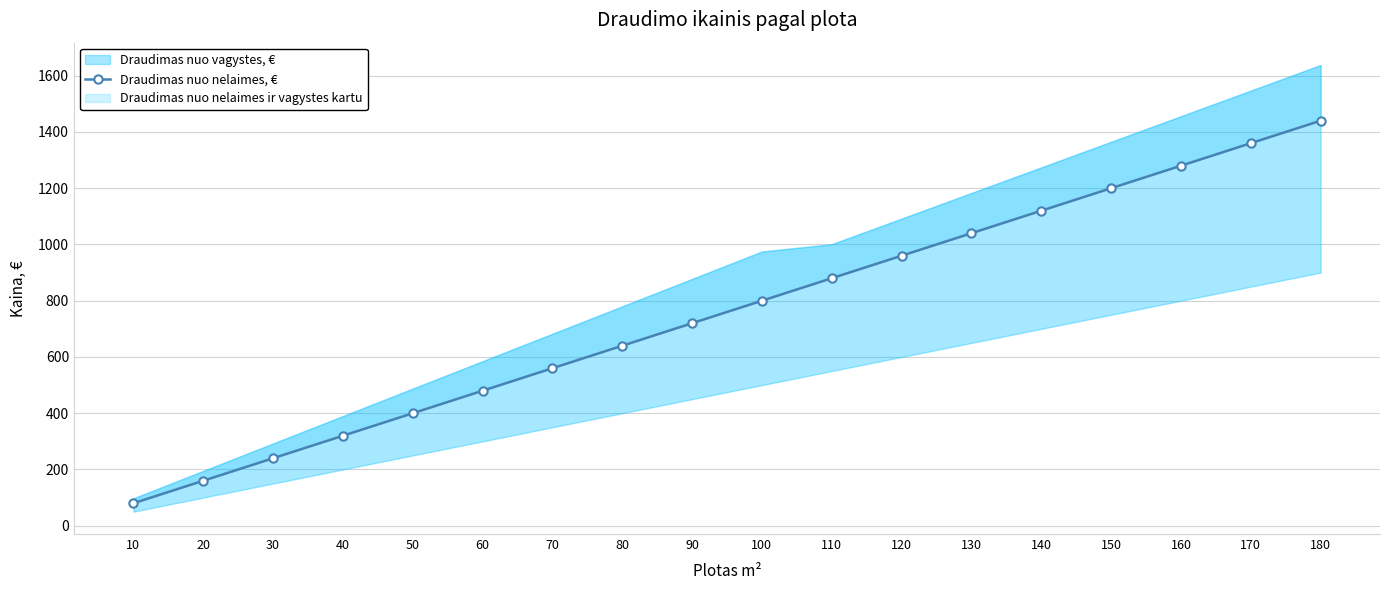

List the labels in order of value, smallest first.

10, 20, 30, 40, 50, 60, 70, 80, 90, 100, 110, 120, 130, 140, 150, 160, 170, 180